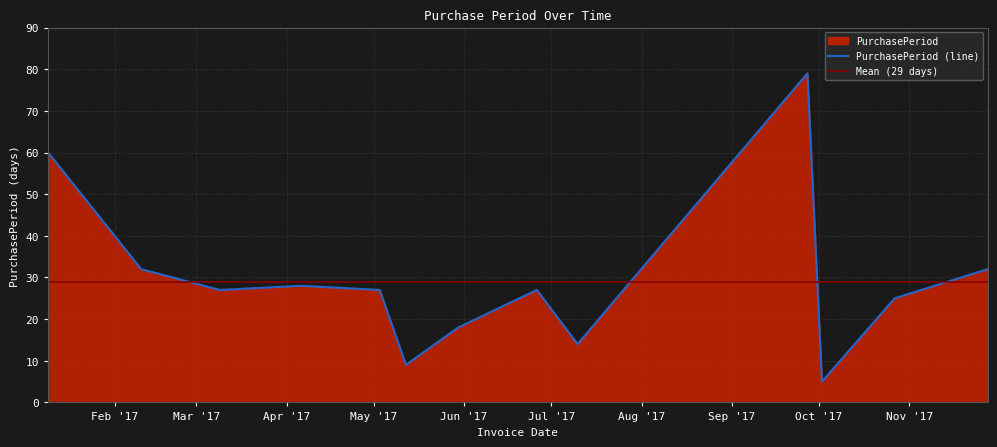

True or false: there are more than 2 points higher than both neighbors.

True